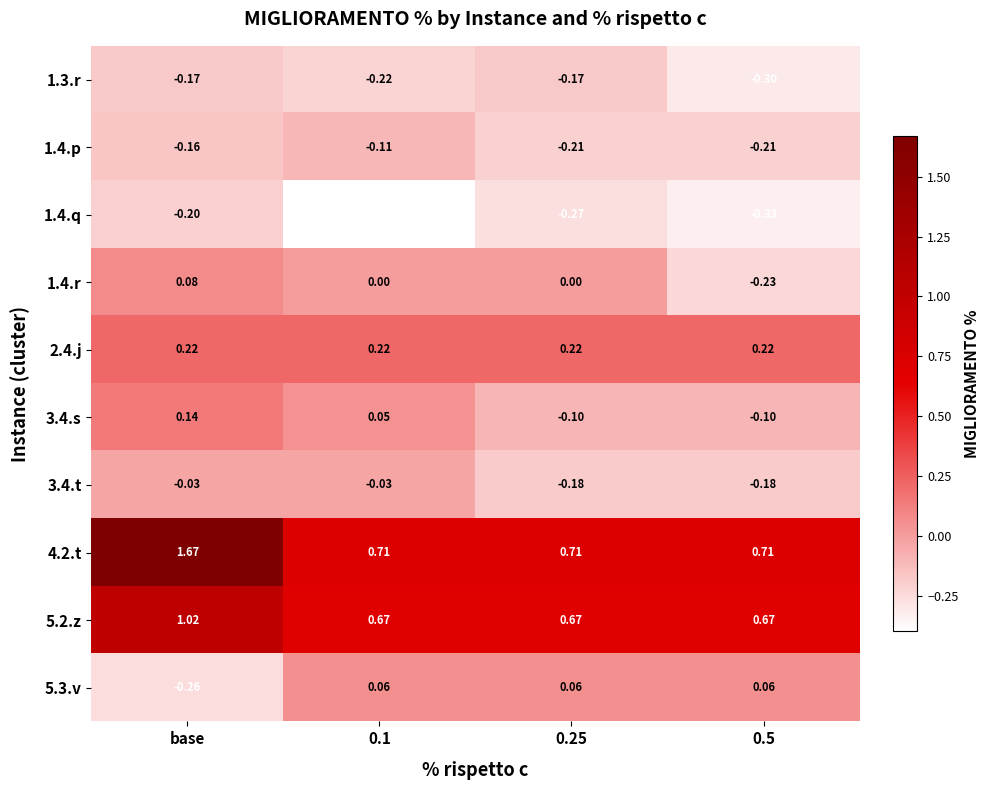

At 0.25, list the series in order from smallest to largest.

1.4.q, 1.4.p, 3.4.t, 1.3.r, 3.4.s, 1.4.r, 5.3.v, 2.4.j, 5.2.z, 4.2.t